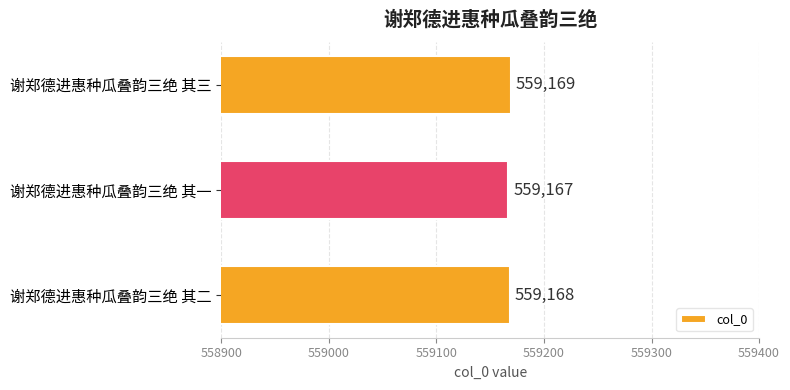

Reading bottom to top, transcribe all the data shown in this chart.

谢郑德进惠种瓜叠韵三绝 其二=559168	谢郑德进惠种瓜叠韵三绝 其一=559167	谢郑德进惠种瓜叠韵三绝 其三=559169